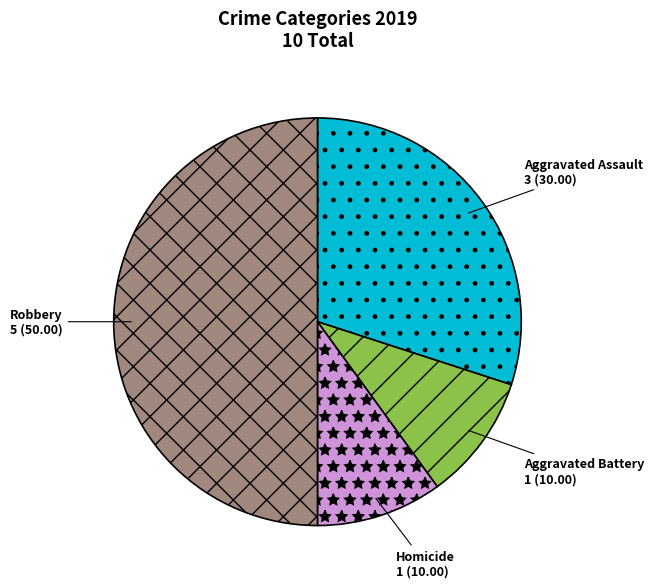

How many segments does this pie chart have?

4